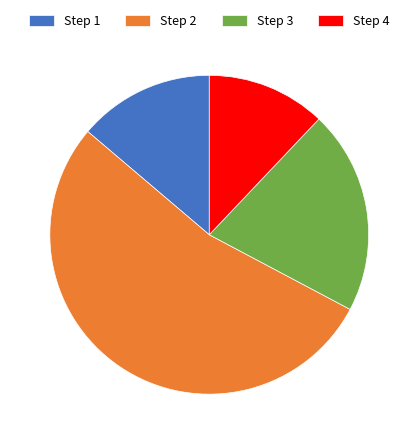

How many segments does this pie chart have?

4